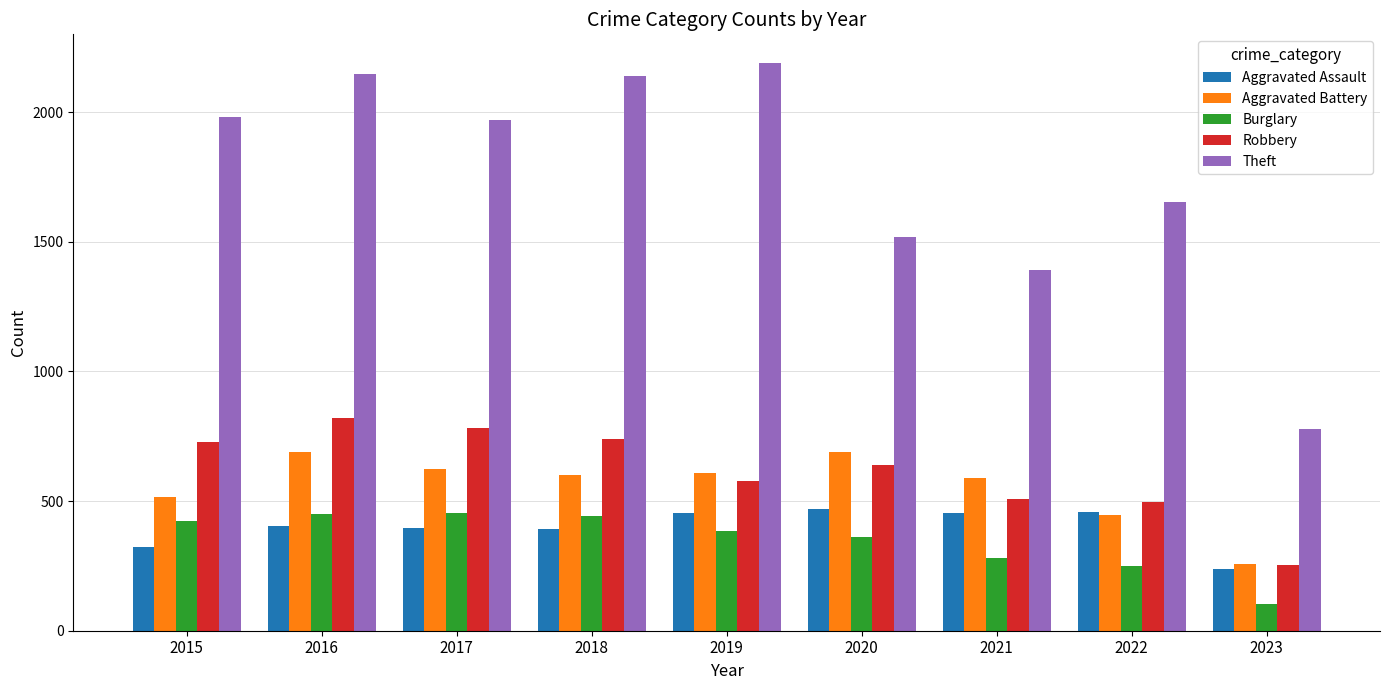

What is the difference between the maximum and minimum values in the Robbery series?

567